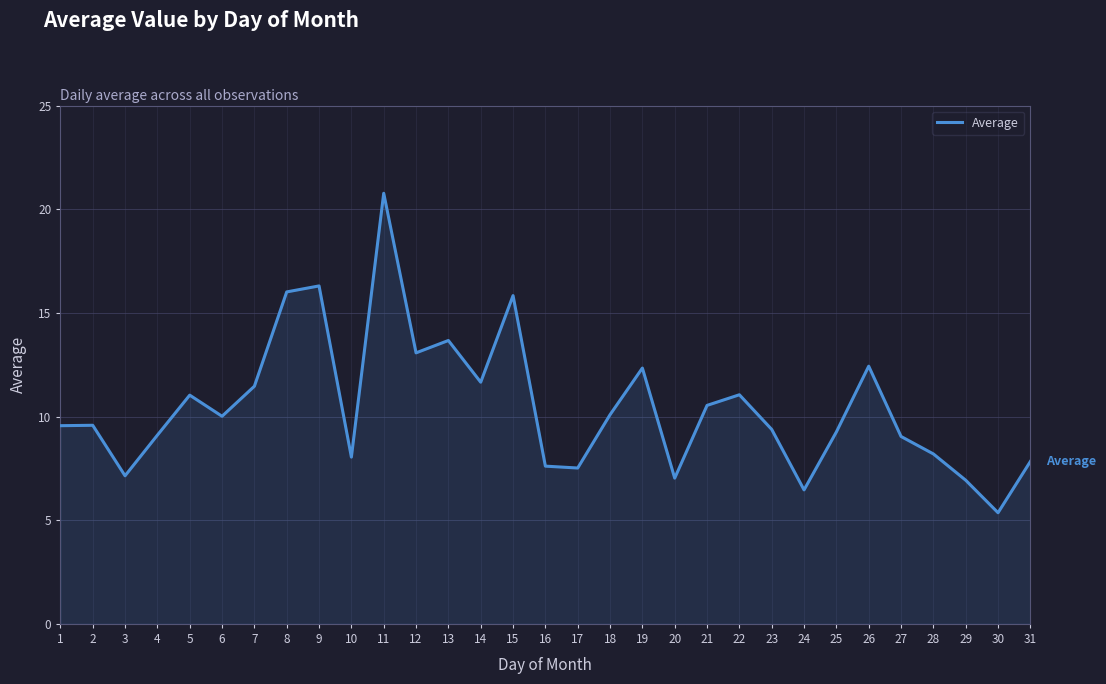

Is it true that the value at 6 is 10.0?

True